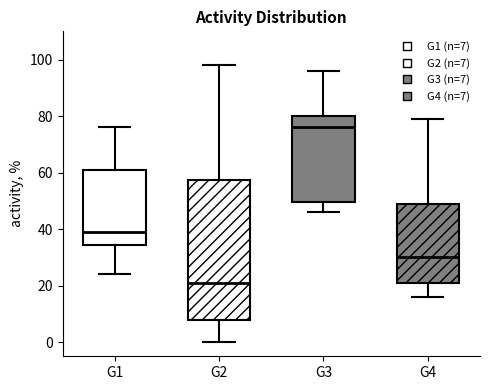

Where is the lower edge of the box for G4 on the y-axis? The values are not printed on the chart, so give them approximately, as read against the axis.

22